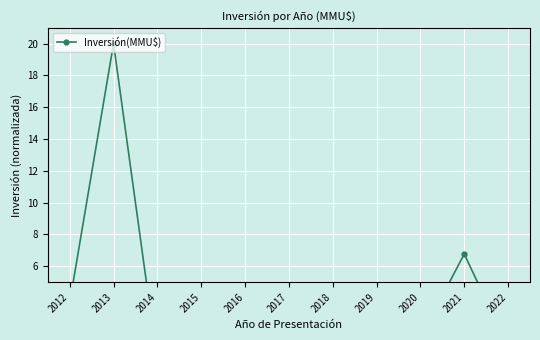

Which category has the lowest value across all series?

2014